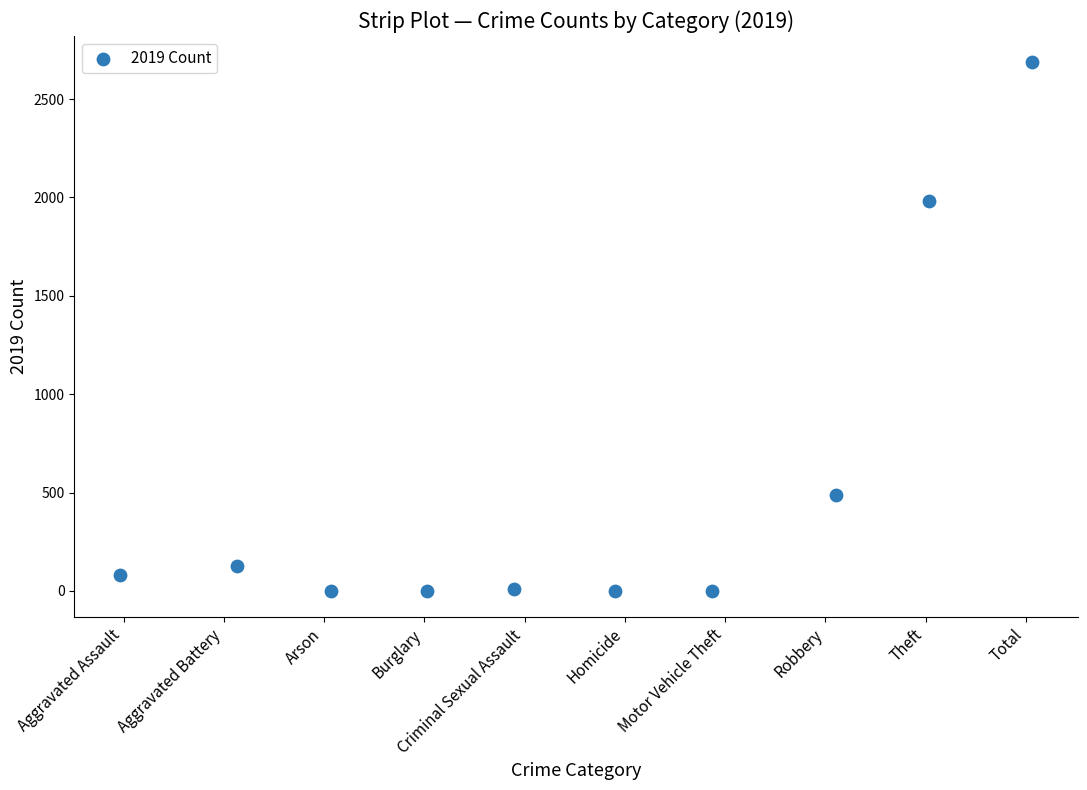

What Y value in the scatter plot is closest to 1344?

1984